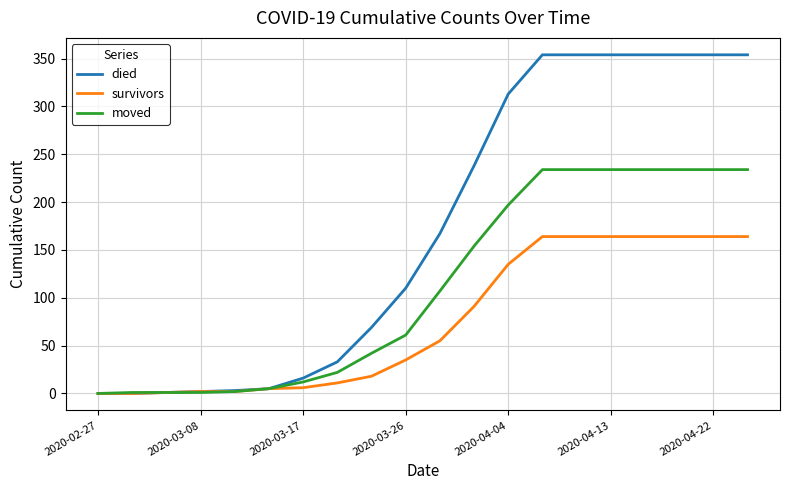

Rank the series by their average value, from lowest to highest.

survivors, moved, died